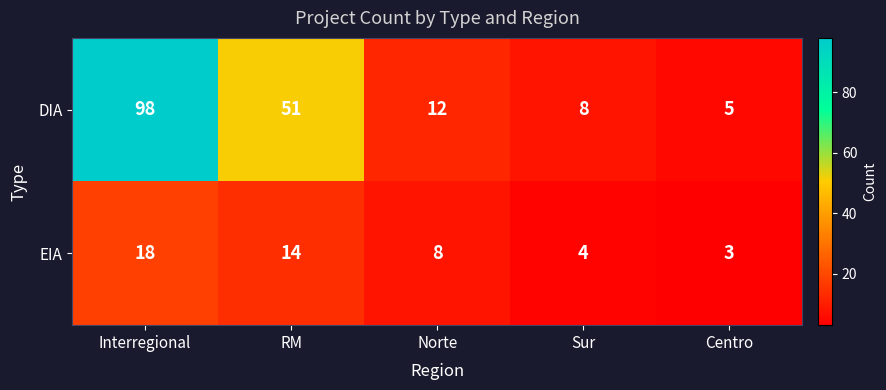

What is the difference between the DIA values at RM and Sur?

43